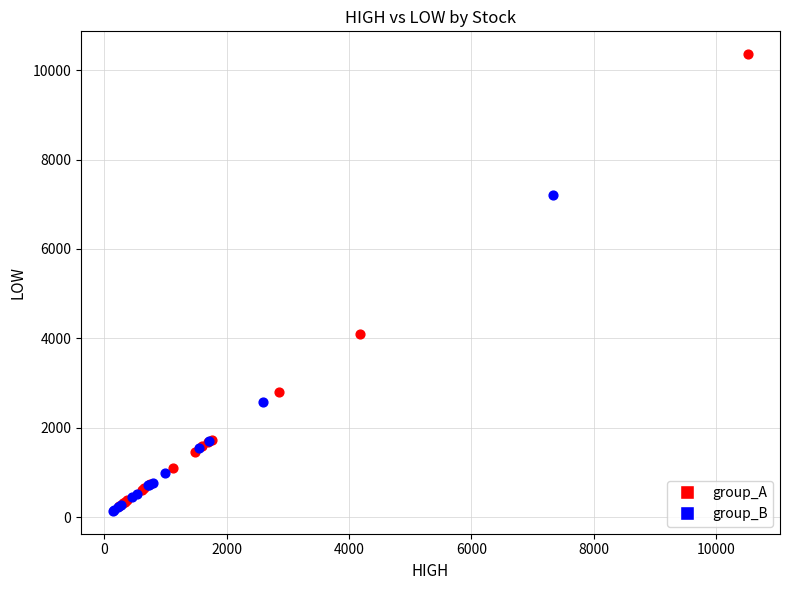

Which series has the widest spread of Y values?

group_A